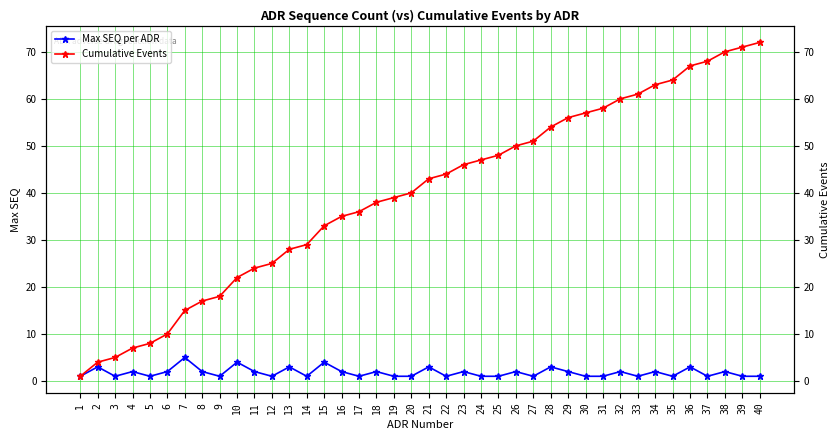

At which label does Cumulative Events reach its minimum?

1